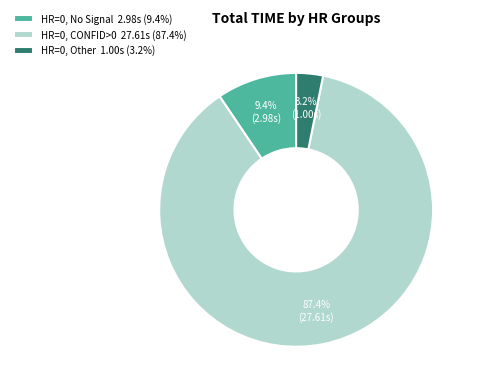

How much of the chart is everything except HR=0, Other 1.00s (3.2%)?

96.8%